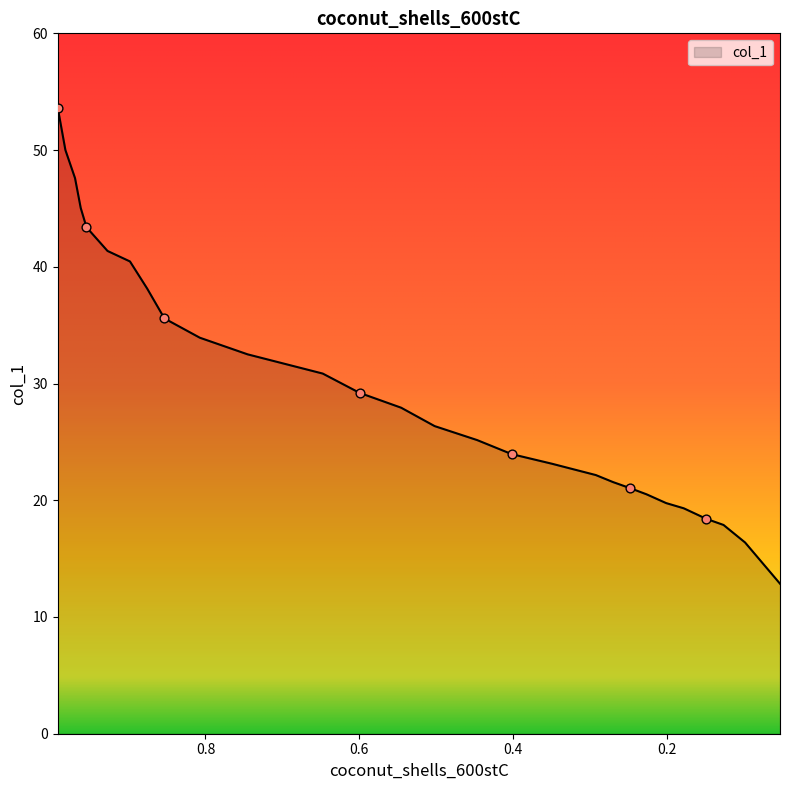

What is the change in value from 0.8757 to 0.6476?

-7.3